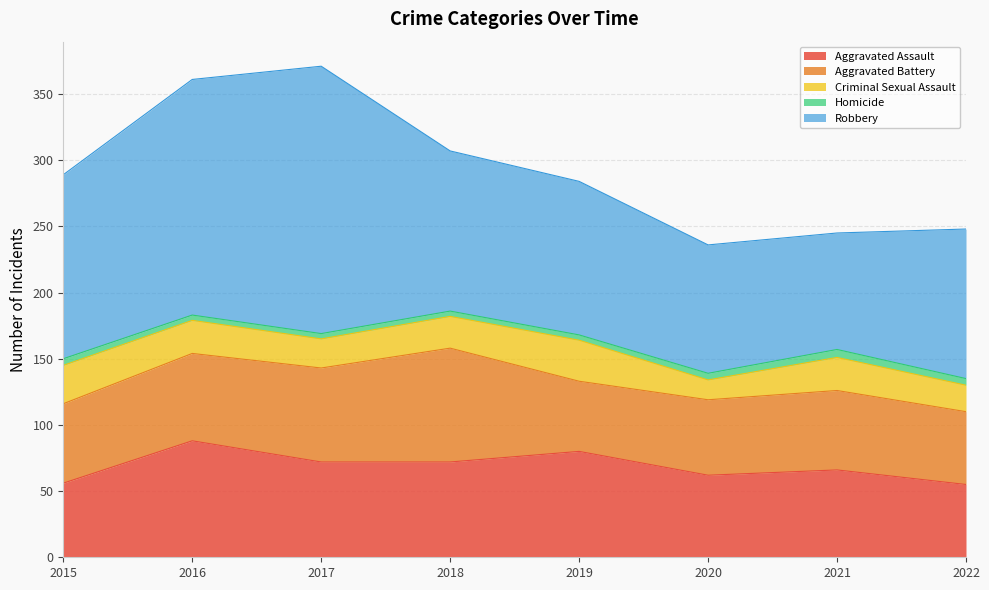

True or false: Homicide and Robbery intersect in this chart.

False